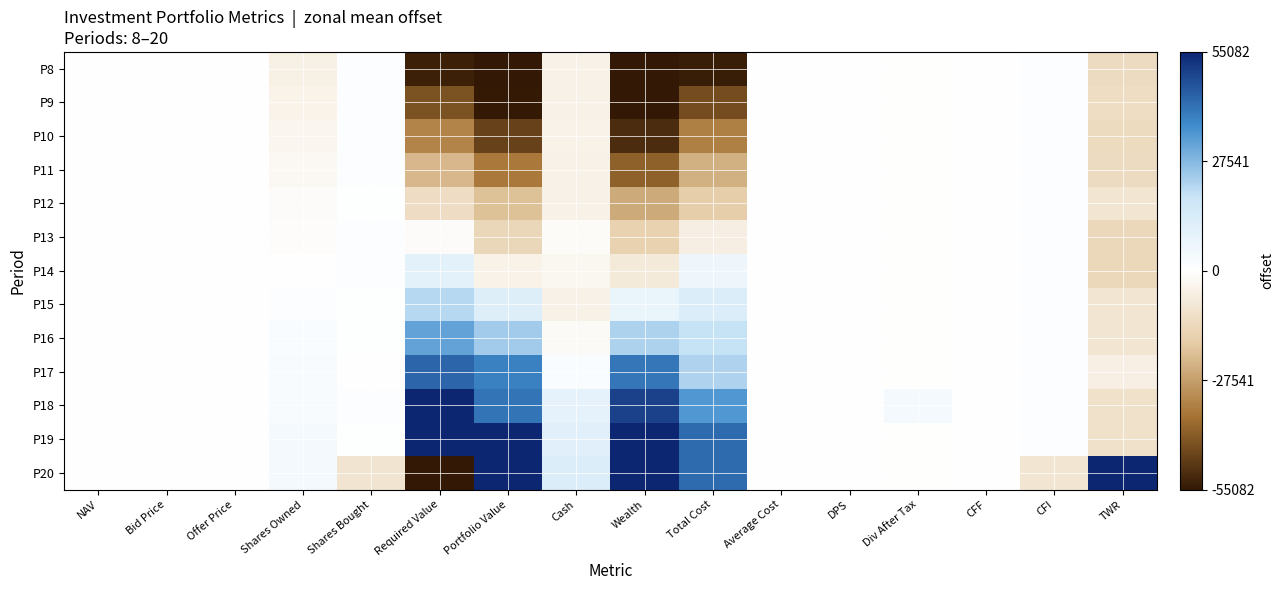

Between CFF and Cash, which is larger?

CFF